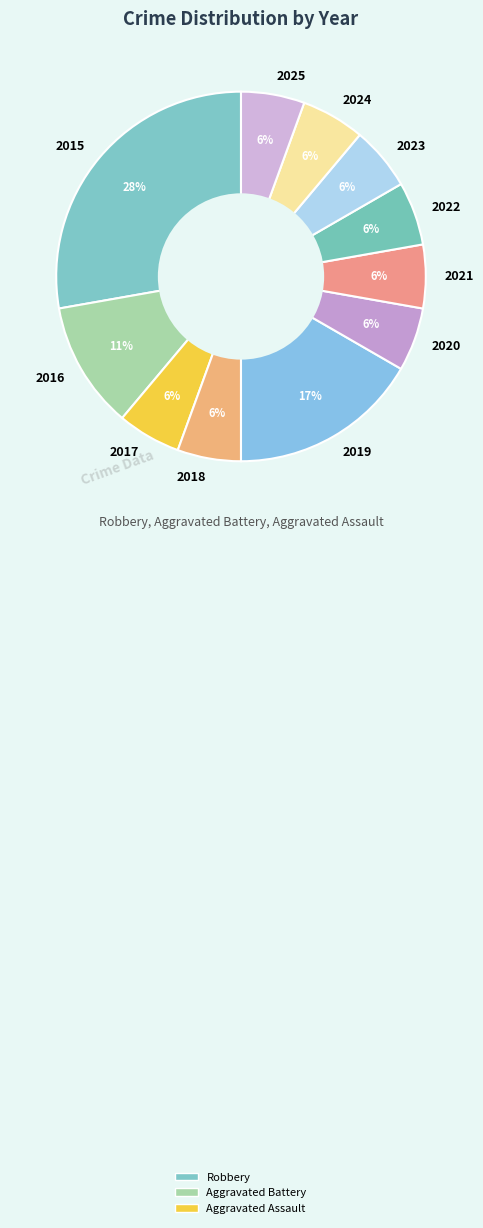

To the nearest percent, what percentage of the pie is 2018?

6%